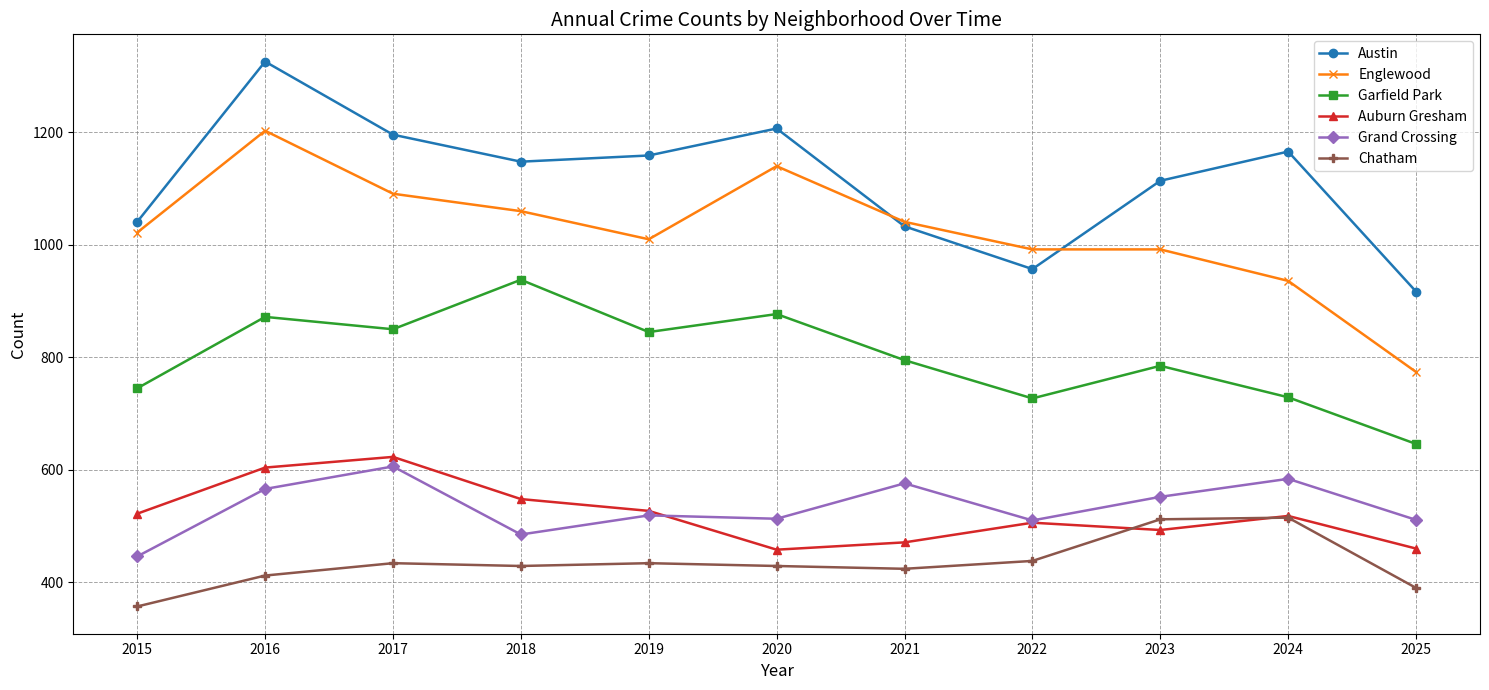

True or false: Englewood has more than 1 points higher than both neighbors.

True